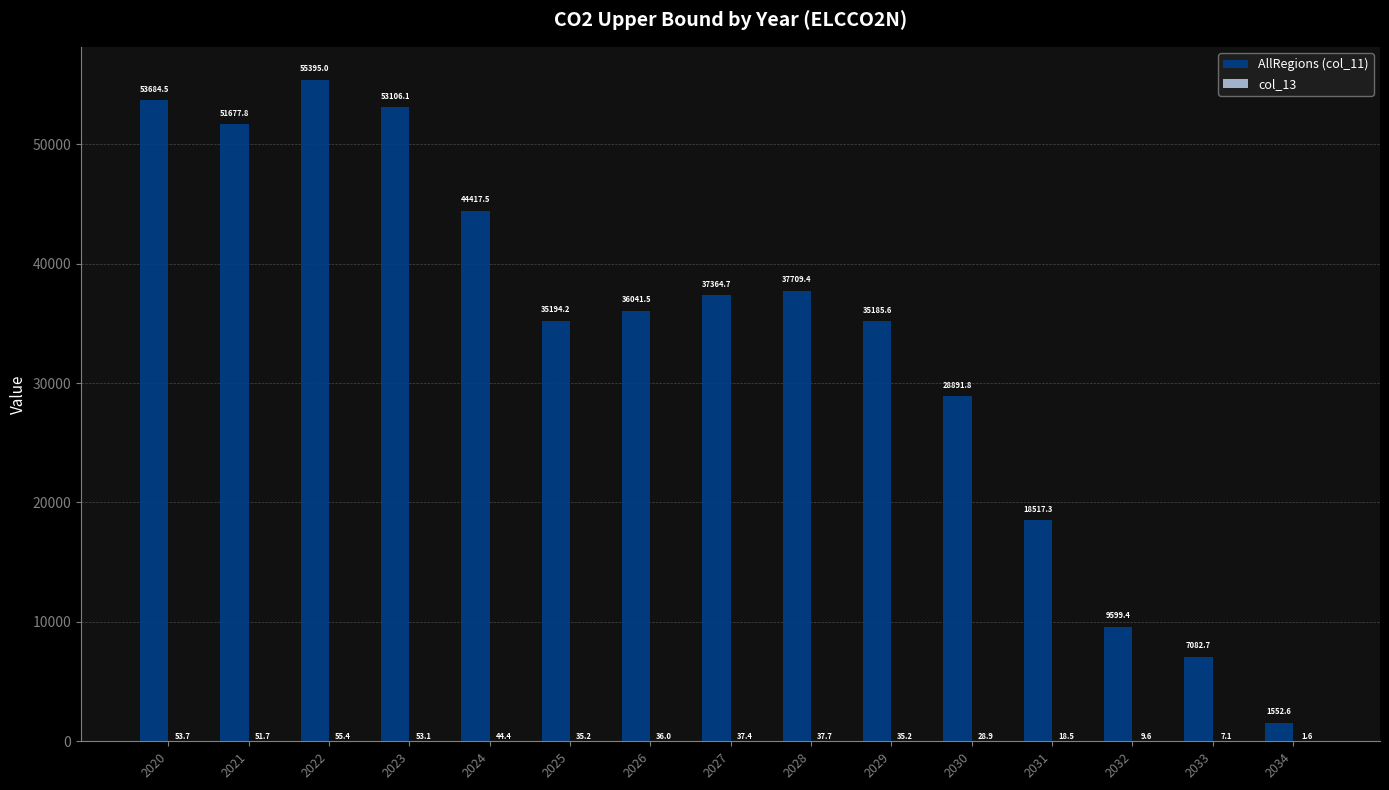

Which series has the largest total across all categories?

AllRegions (col_11)